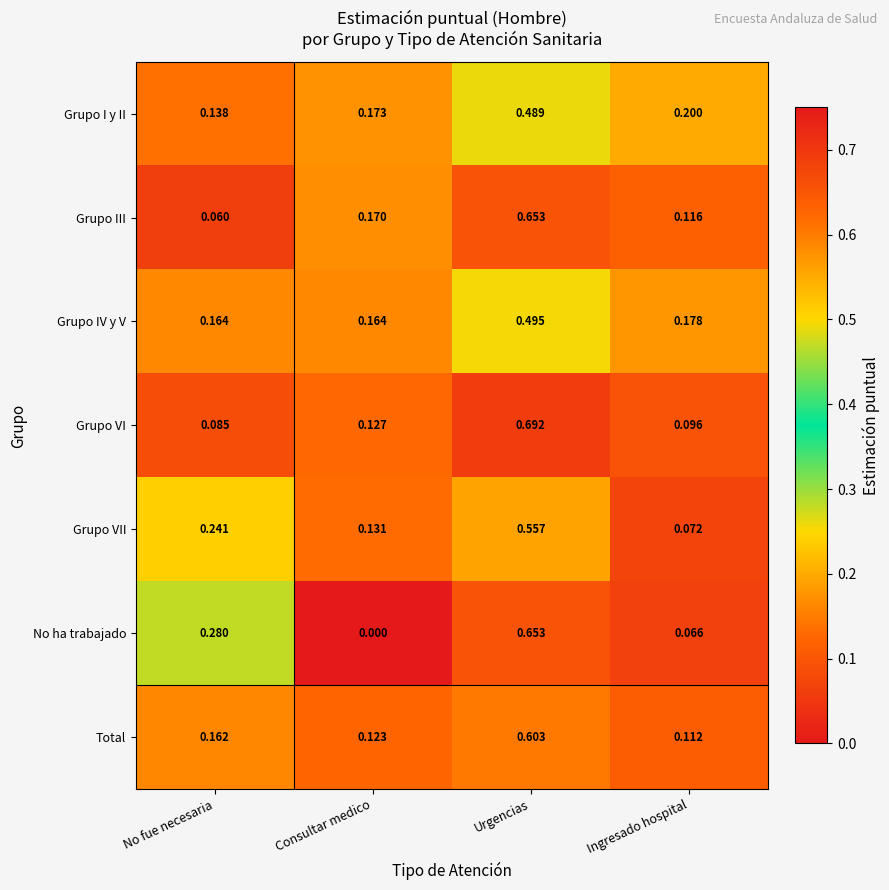

List the labels in order of No ha trabajado value, largest first.

Urgencias, No fue necesaria, Ingresado hospital, Consultar medico